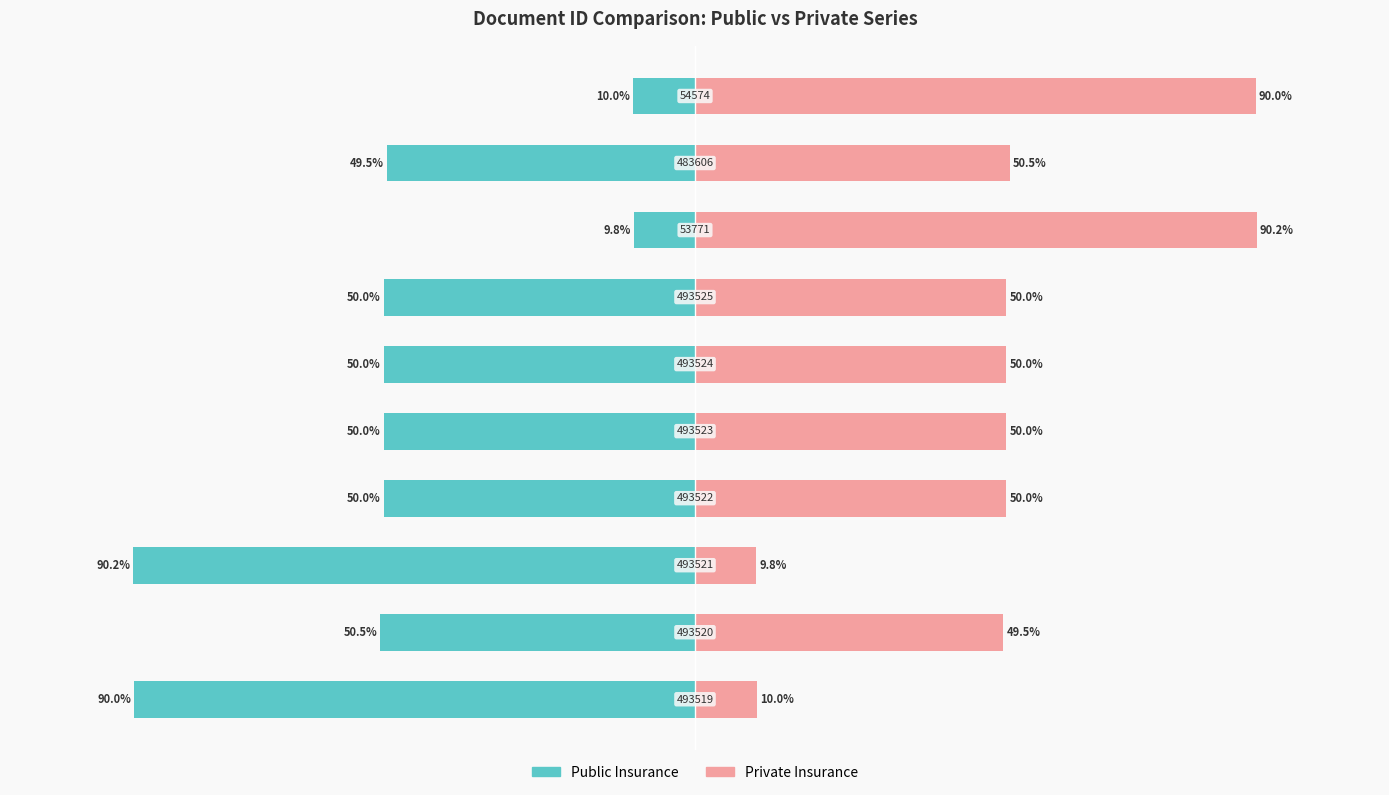

List the series in order of their overall mean, highest first.

Private Insurance, Public Insurance